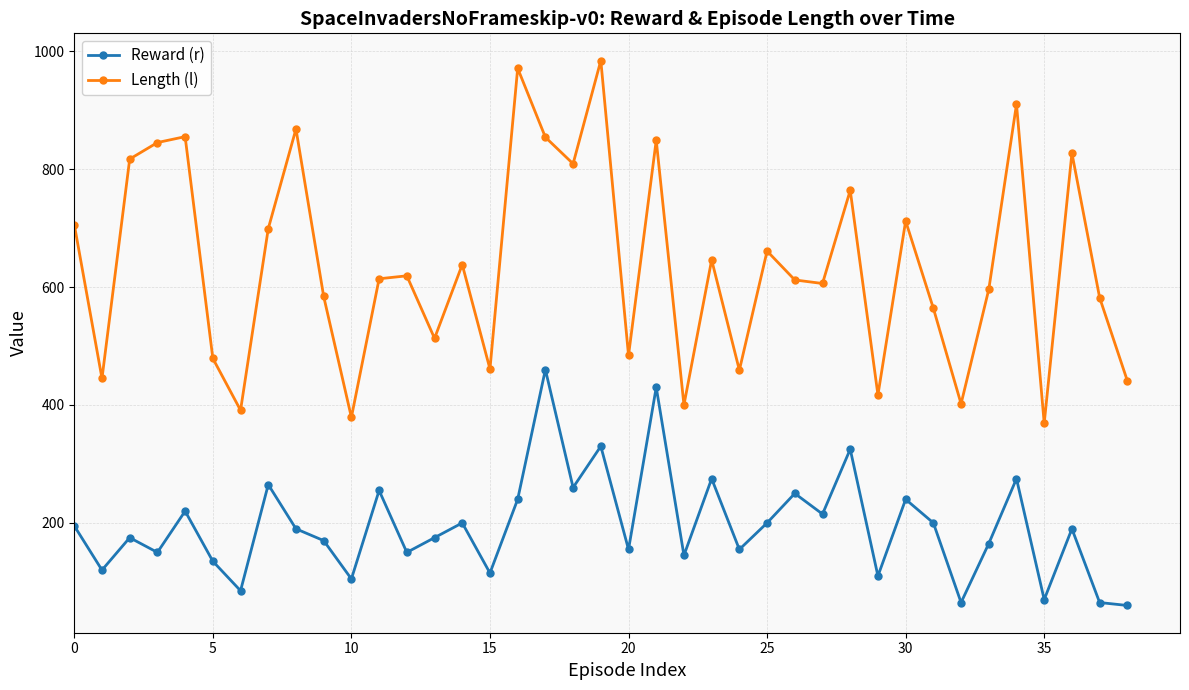

What is the difference between the second highest and minimum values in the Length (l) series?

602